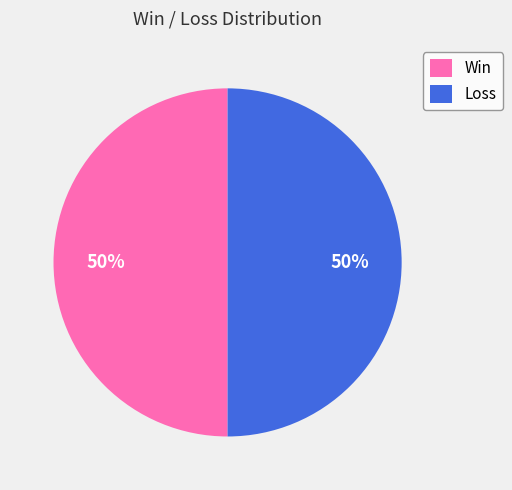

To the nearest percent, what is the combined percentage of Loss and Win?

100%